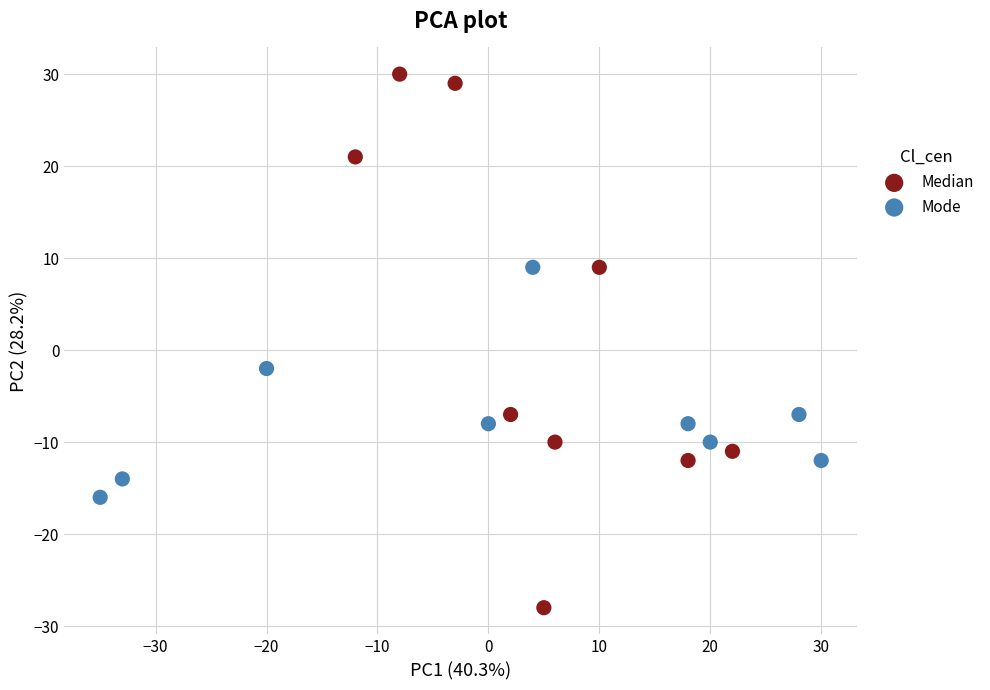

Which series has the widest spread of Y values?

Median